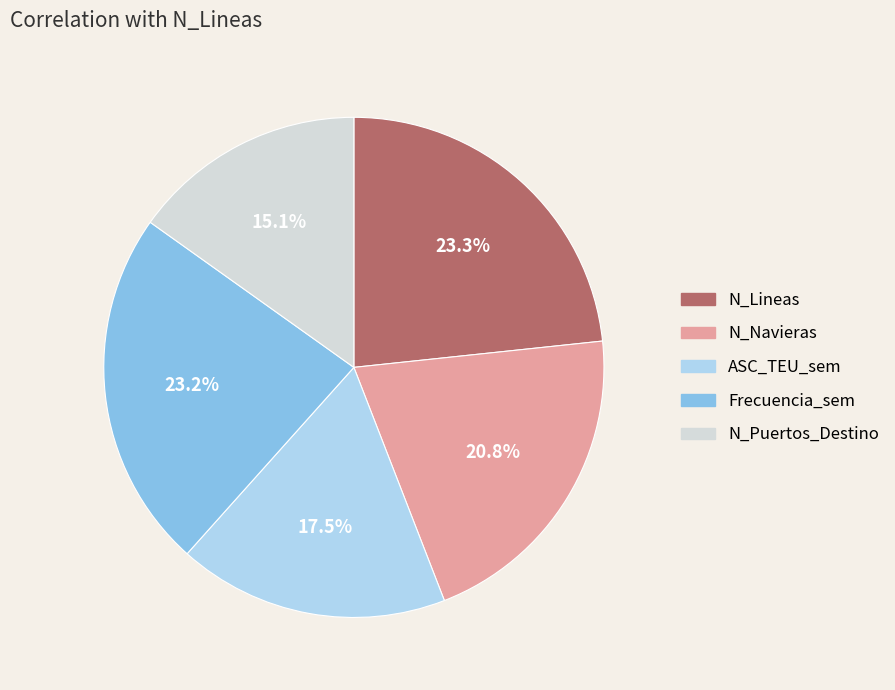

Which category has the smallest portion of the pie?

N_Puertos_Destino